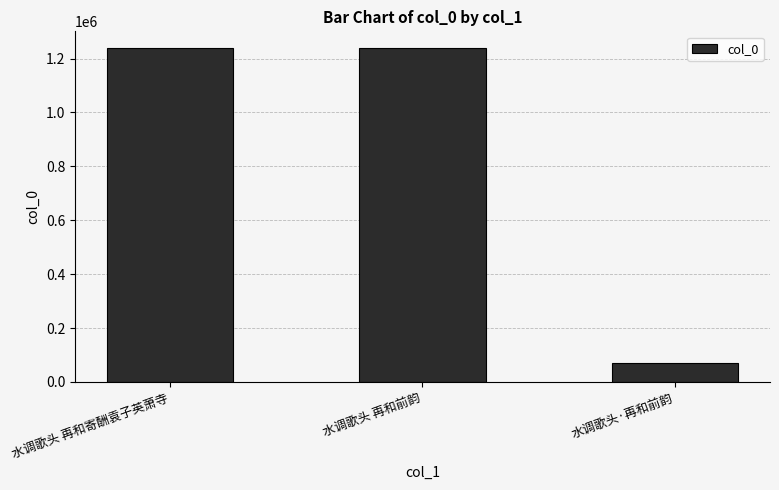

Where does the data first go above 1239091?

水调歌头 再和寄酬袁子英萧寺